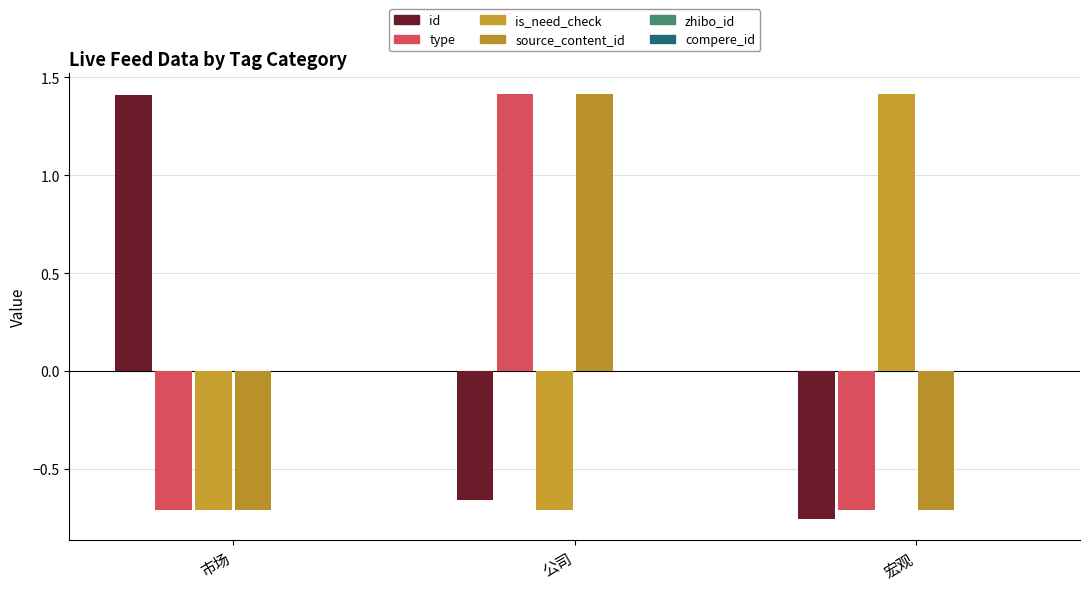

Reading right to left, what are all the values shown in this chart?

id: 宏观=-0.8	公司=-0.7	市场=1.4
type: 宏观=-0.7	公司=1.4	市场=-0.7
is_need_check: 宏观=1.4	公司=-0.7	市场=-0.7
source_content_id: 宏观=-0.7	公司=1.4	市场=-0.7
zhibo_id: 宏观=0.0	公司=0.0	市场=0.0
compere_id: 宏观=0.0	公司=0.0	市场=0.0